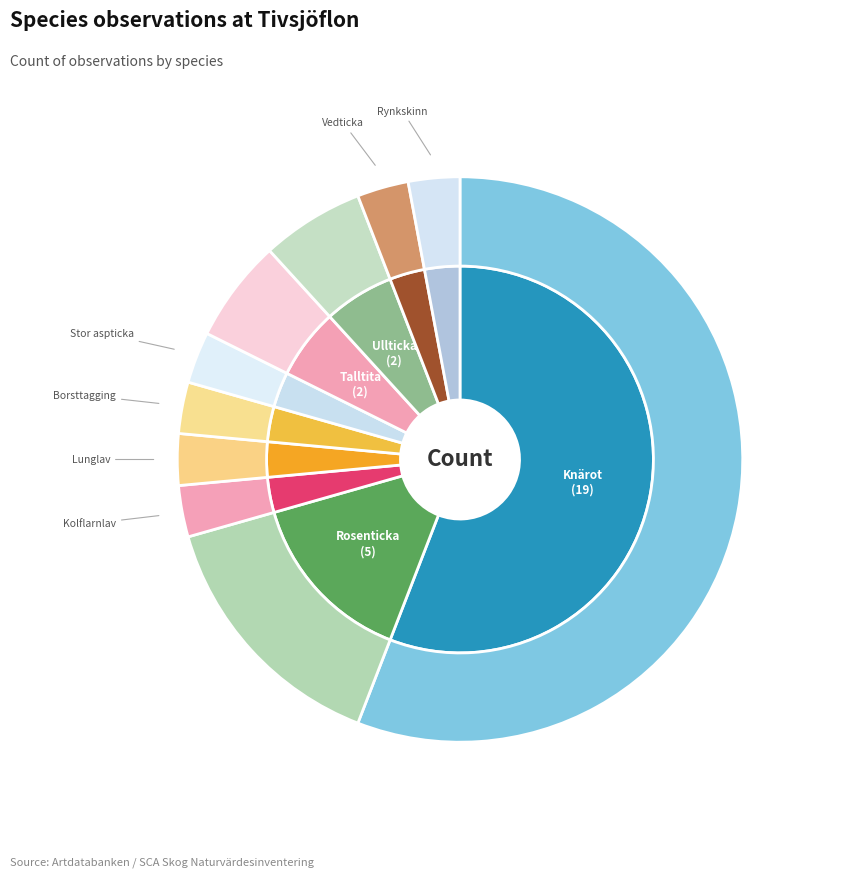

Which category has the smallest portion of the pie?

Kolflarnlav